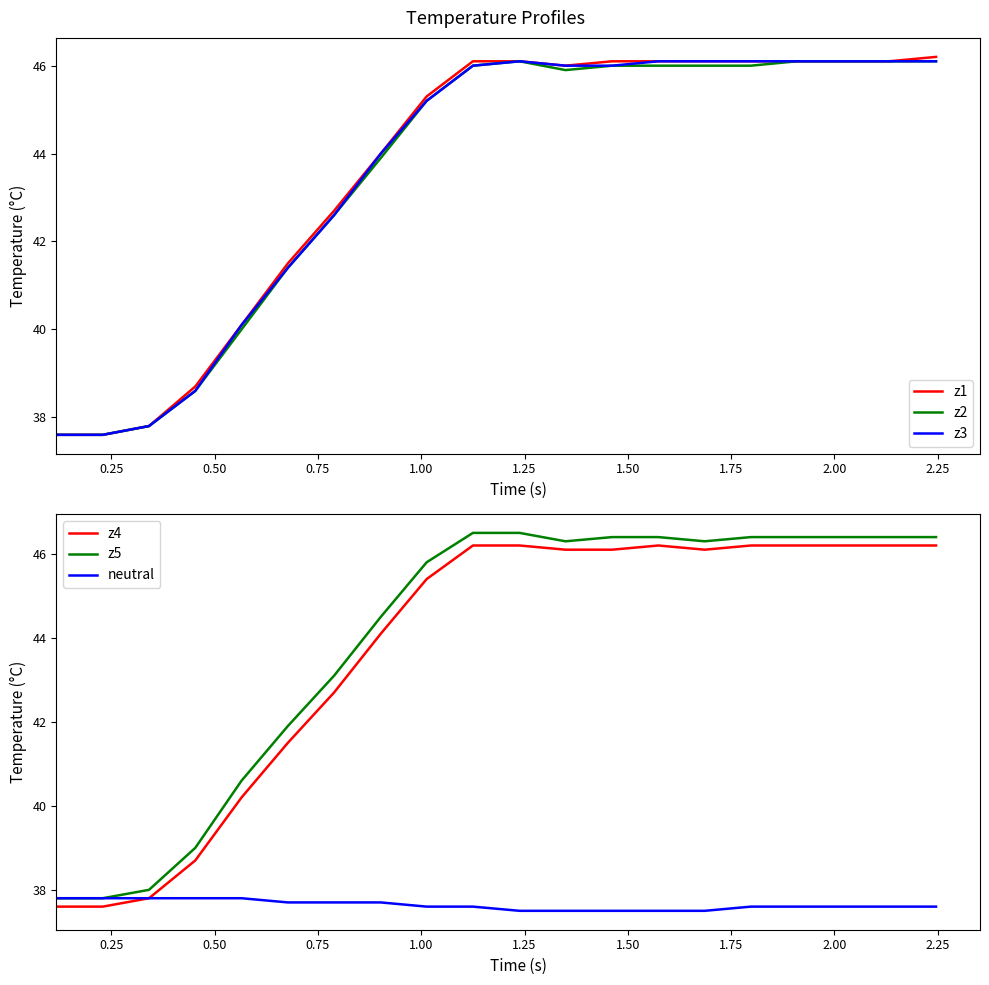

True or false: z3 has more than 0 points higher than both neighbors.

True